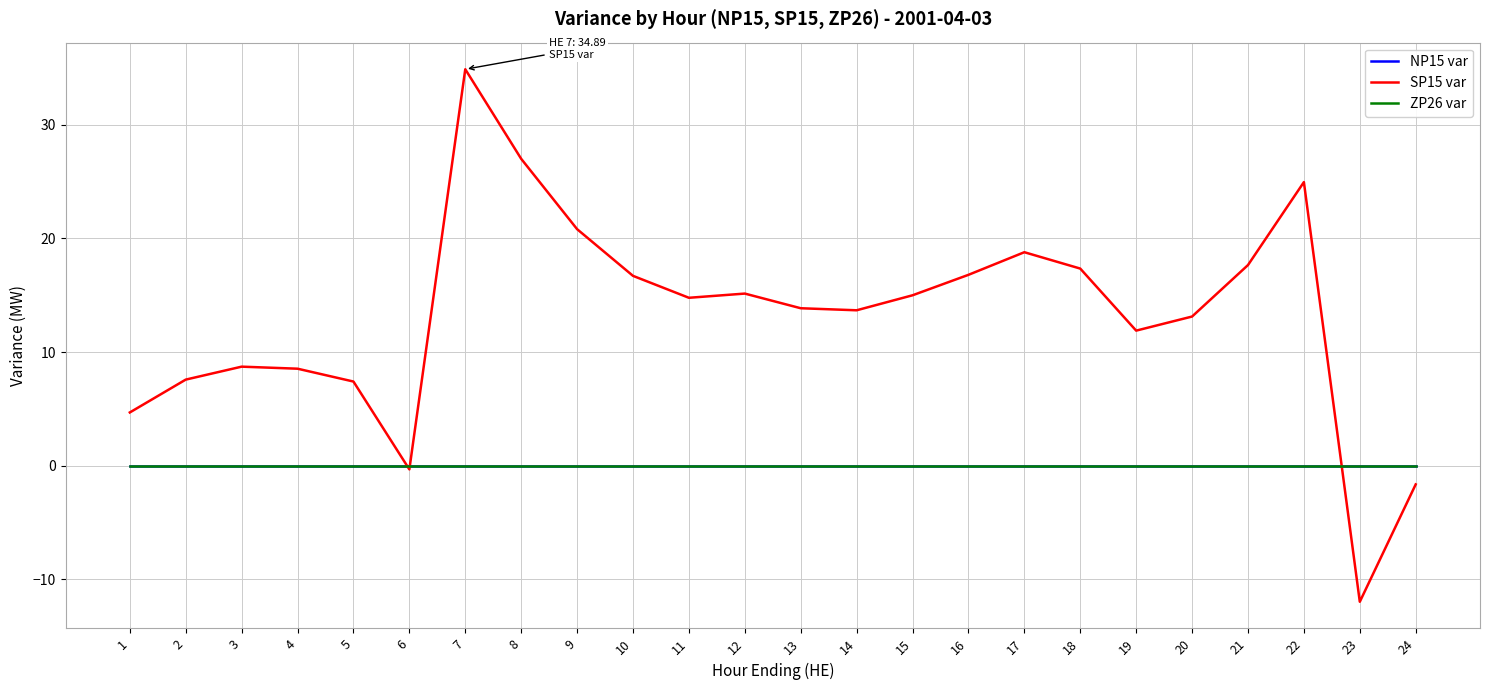

Does the chart display data point markers on the line(s)?

No